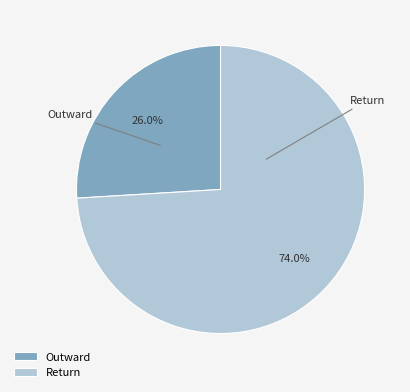

Count the number of slices in the pie.

2